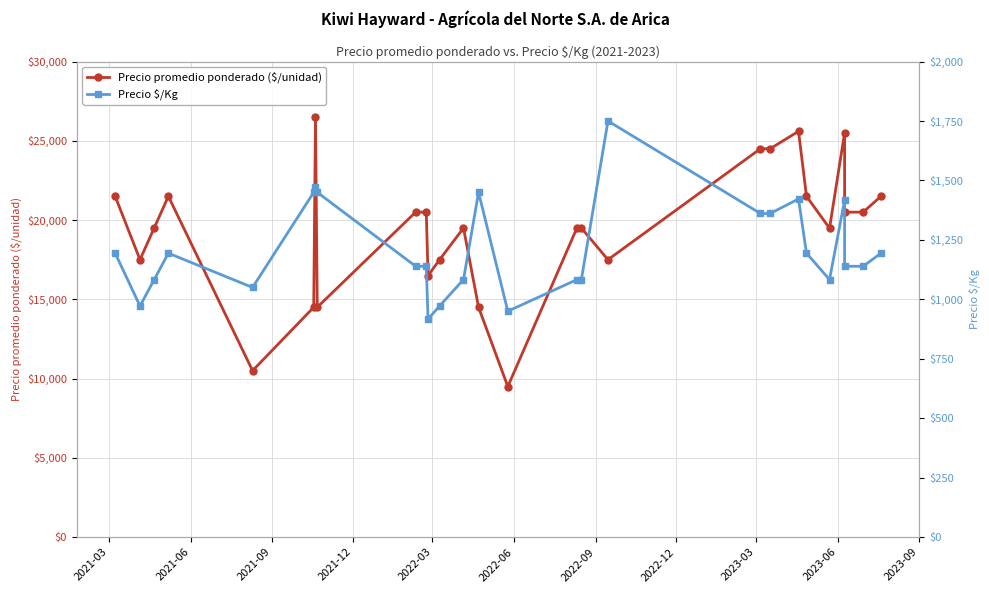

What is the value of the Precio promedio ponderado ($/unidad) point at the 21st from the left?

25600